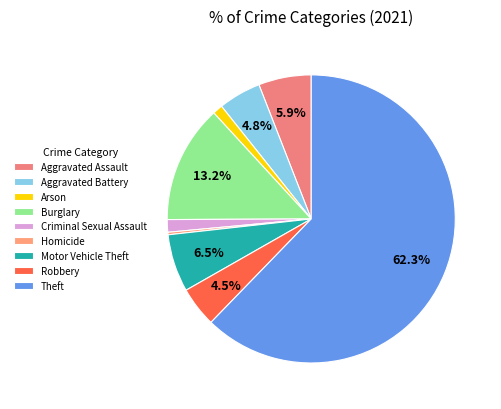

Rank the categories by value from lowest to highest.

Homicide, Arson, Criminal Sexual Assault, Robbery, Aggravated Battery, Aggravated Assault, Motor Vehicle Theft, Burglary, Theft